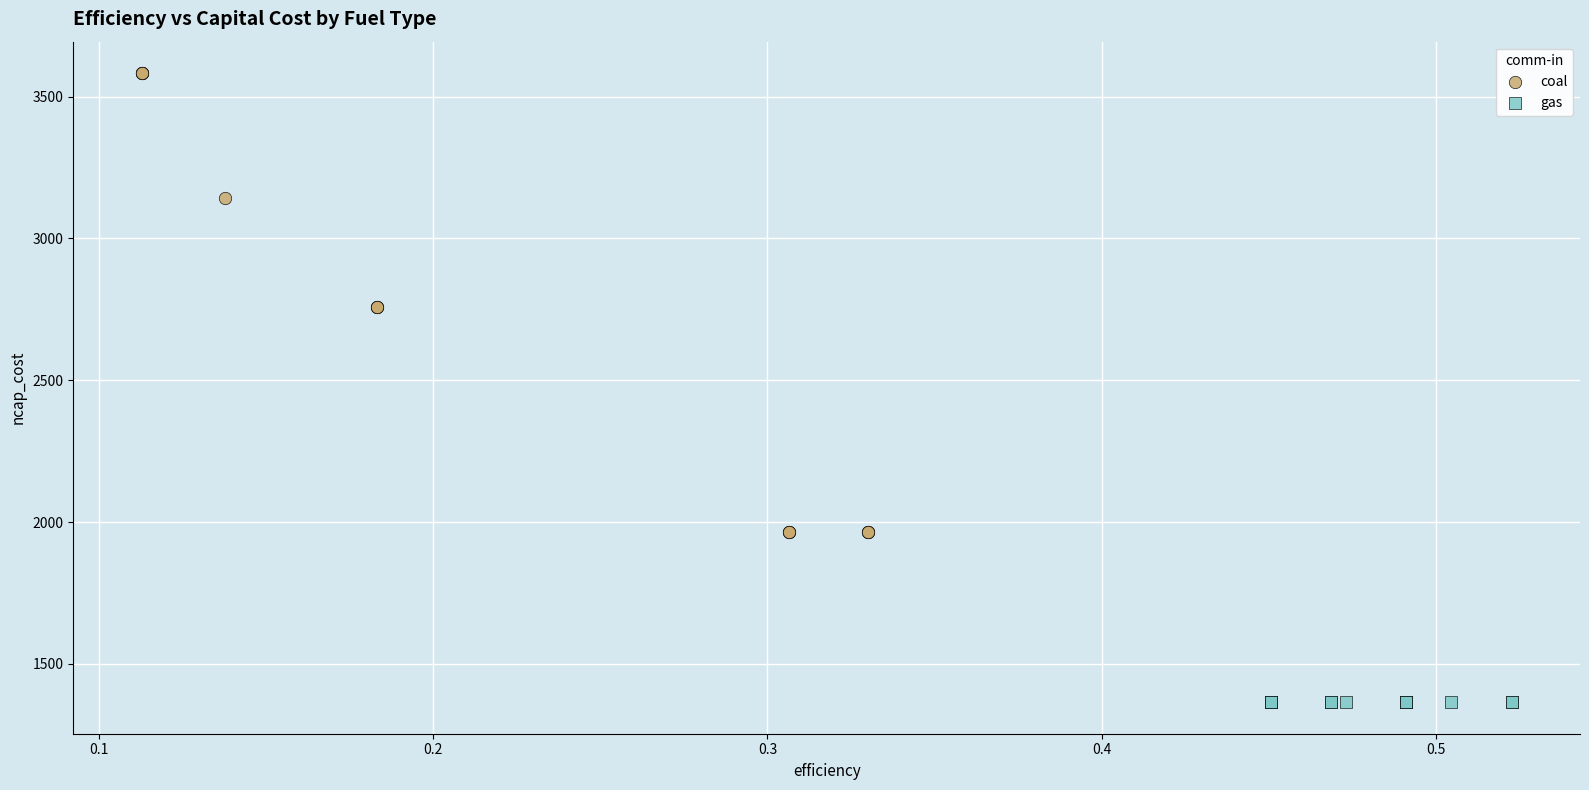

Which series contains the highest Y value?

coal